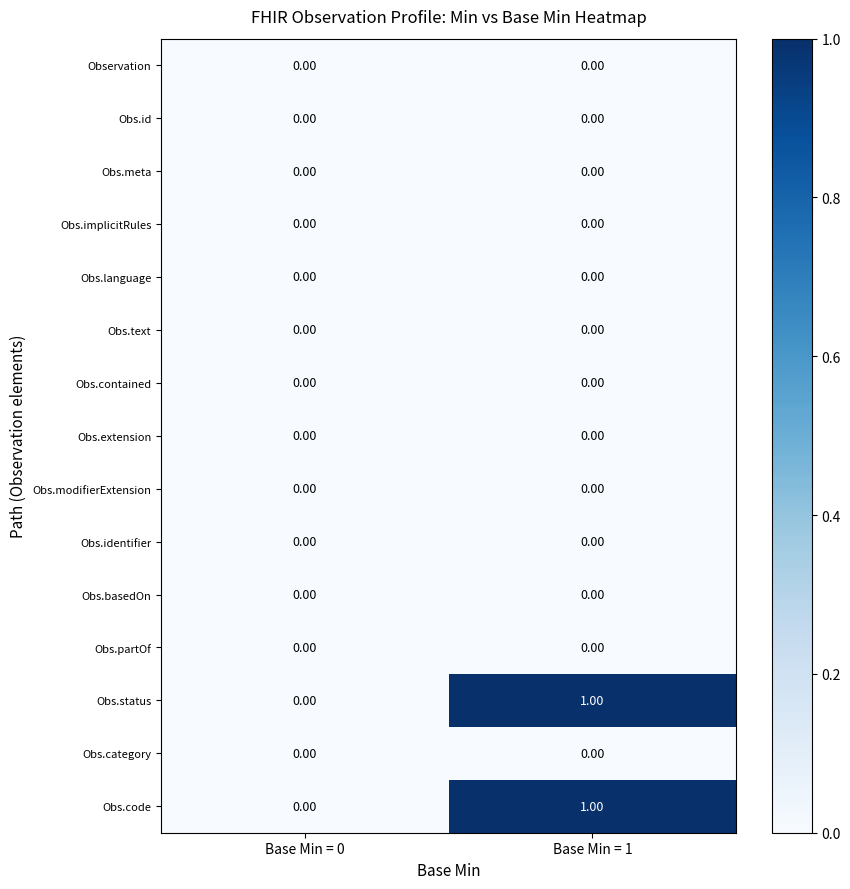

What is the total value across all series at Base Min = 1?

2